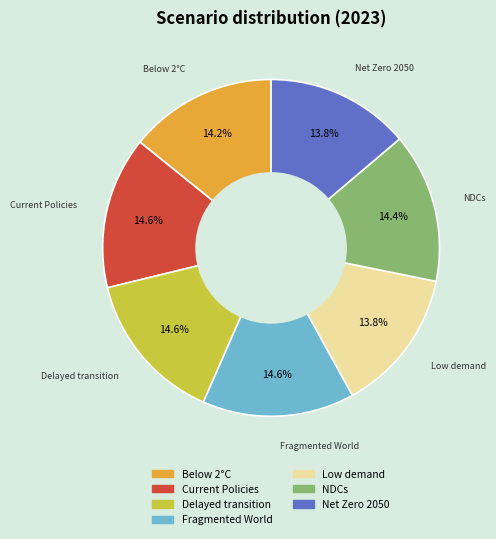

Is there a majority slice in this chart?

No